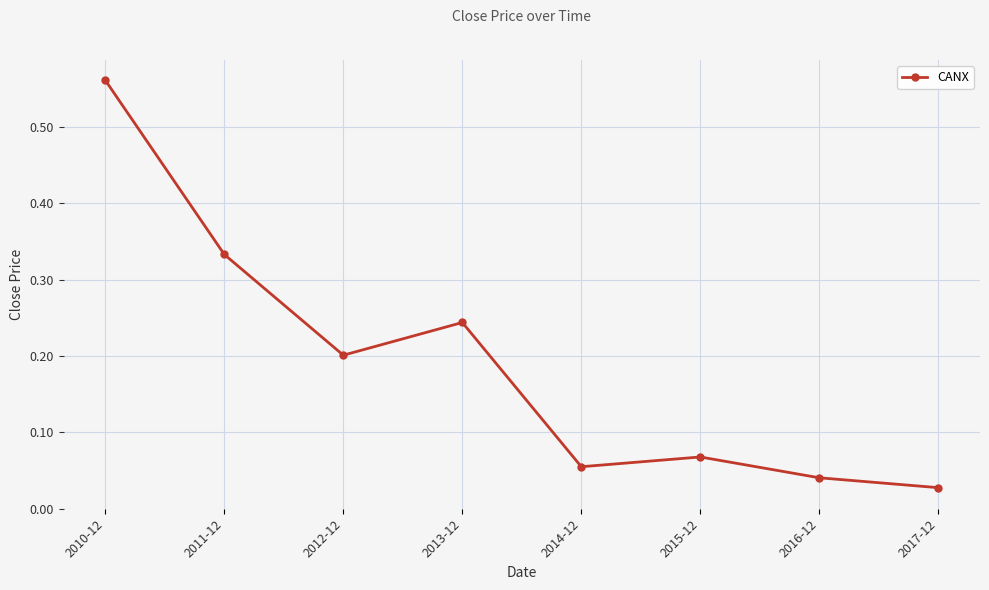

What position from the right is 2010-12?

8